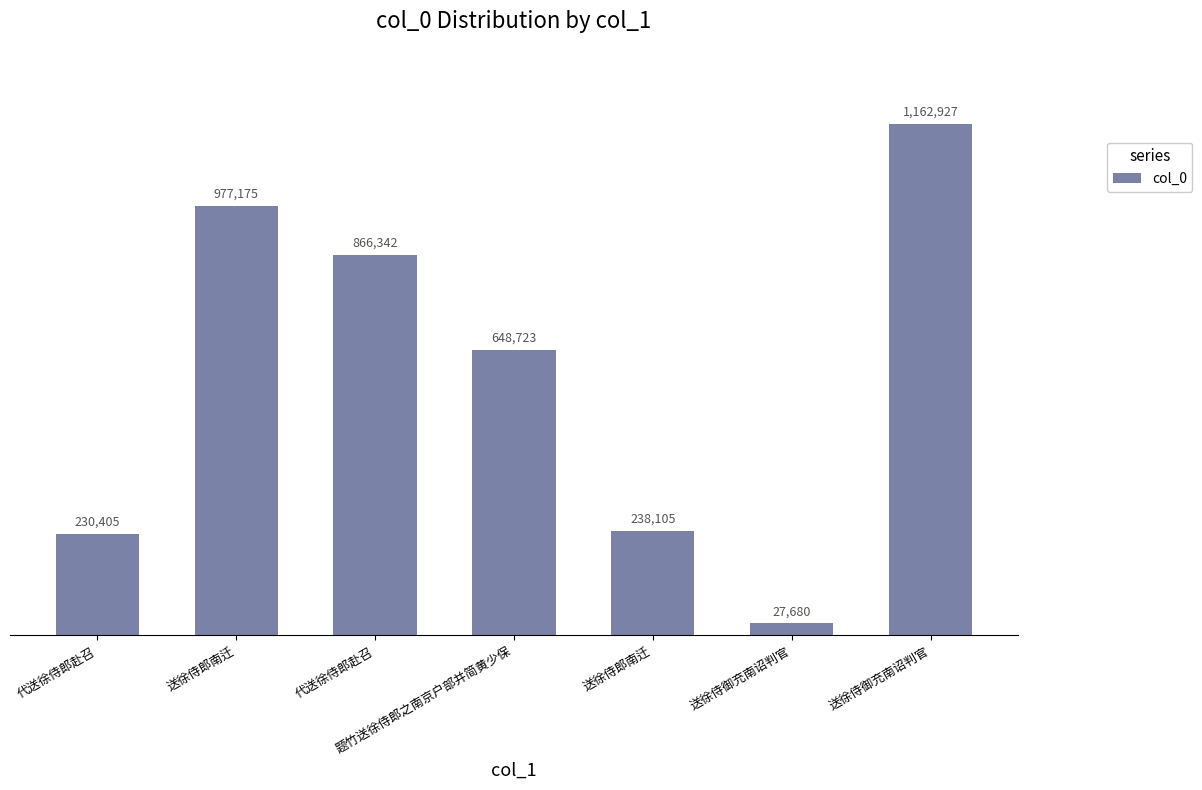

Is it true that the value at 代送徐侍郎赴召 is 461098?

False